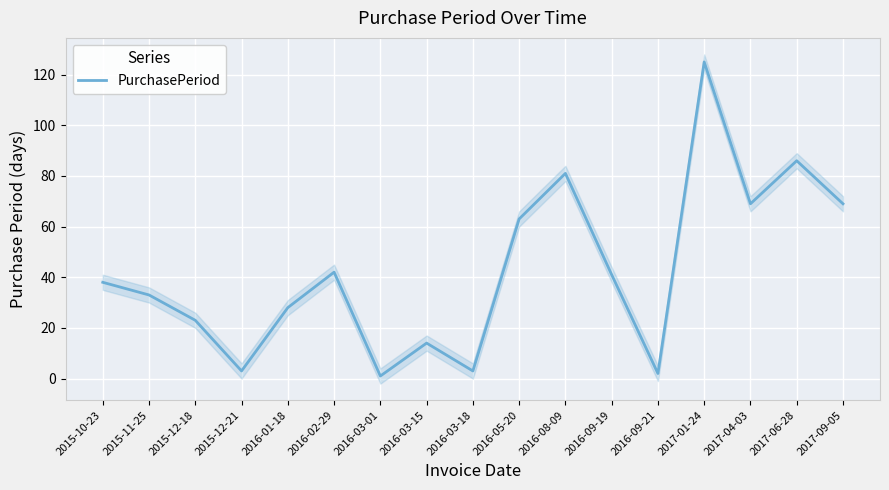

How many distinct data groups are displayed?

1